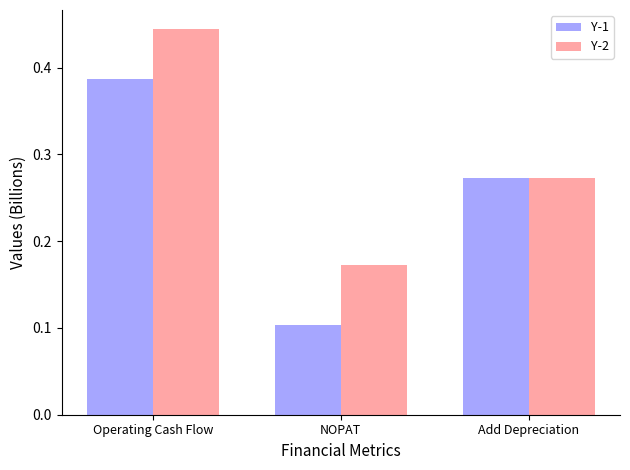

List the labels in order of Y-1 value, largest first.

Operating Cash Flow, Add Depreciation, NOPAT